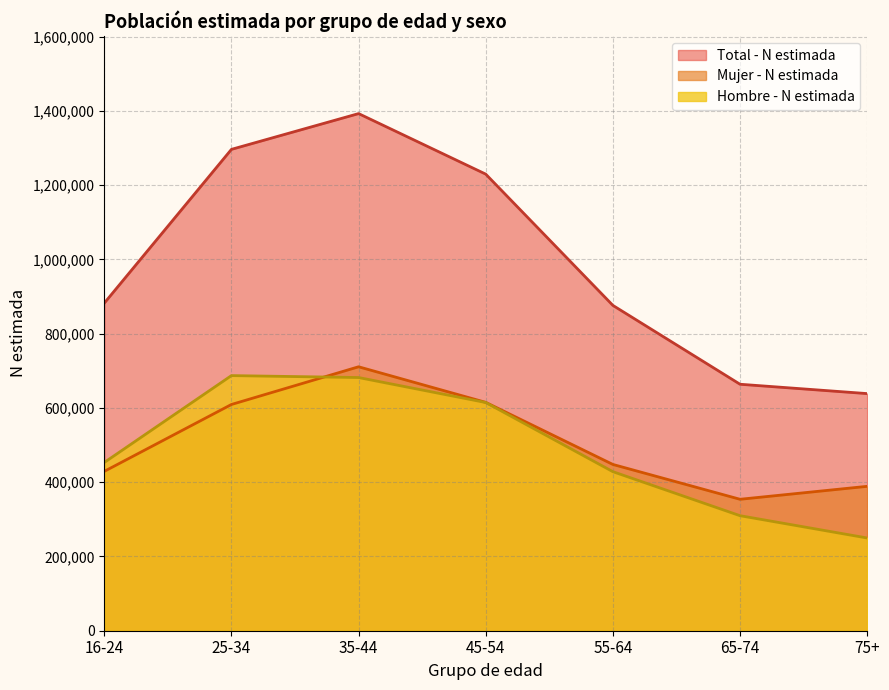

Which series has the widest spread of values?

Total - N estimada